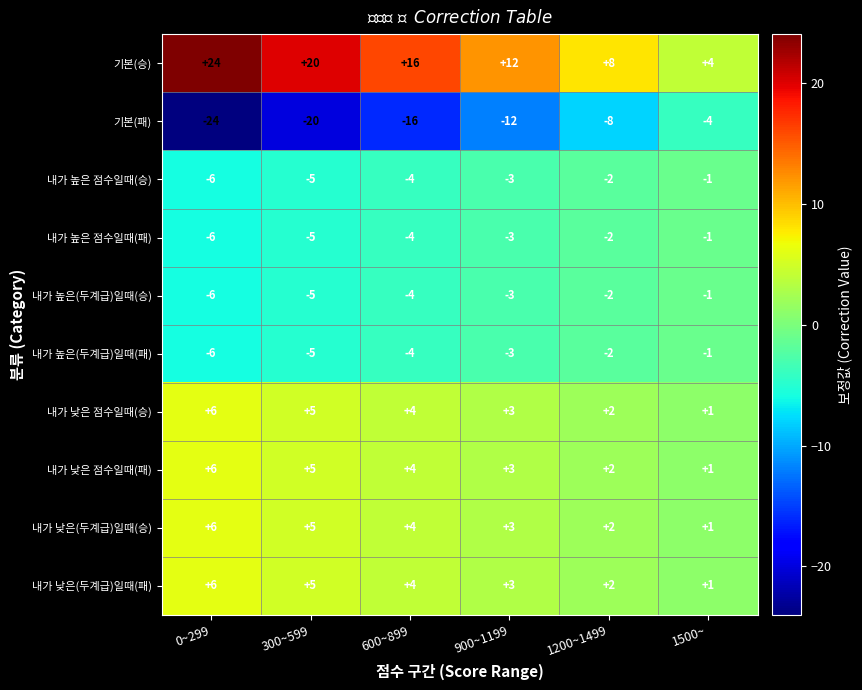

Is it true that 내가 낮은(두계급)일때(승) equals 1 at 1500~?

True